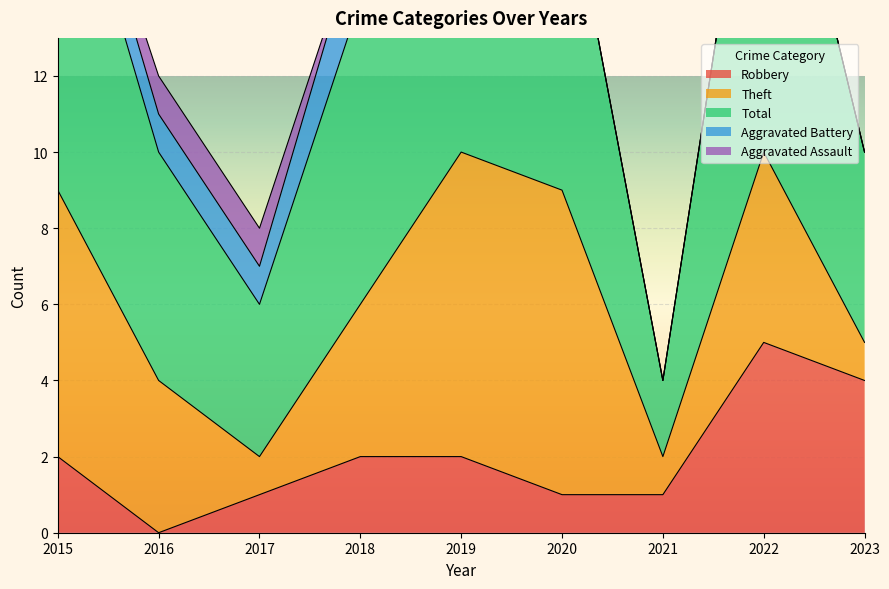

At which category does Aggravated Assault reach its first local peak?

2019